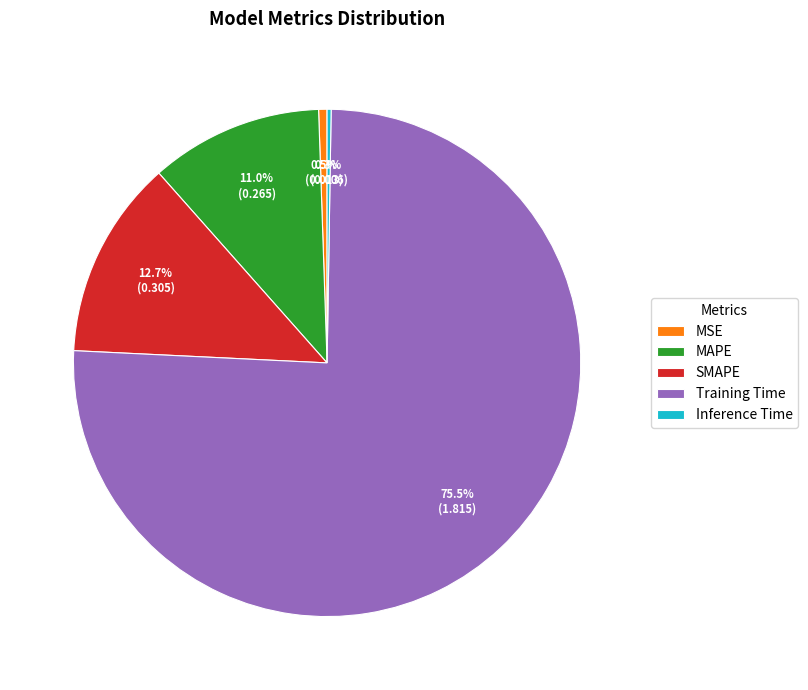

Combined, do Training Time and MAPE account for over 50%?

Yes